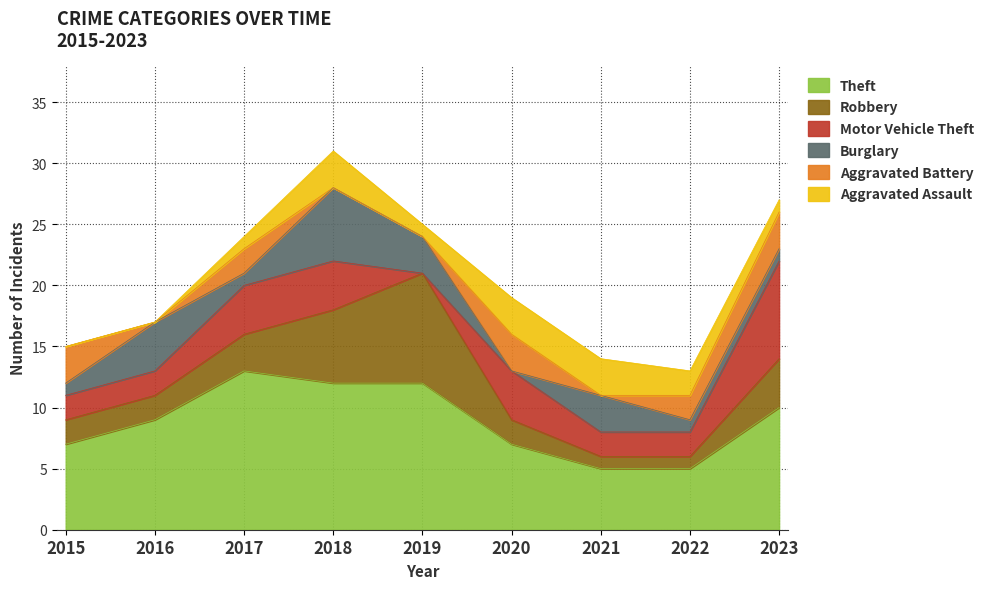

Where is Robbery nearest to the value 5?

2018